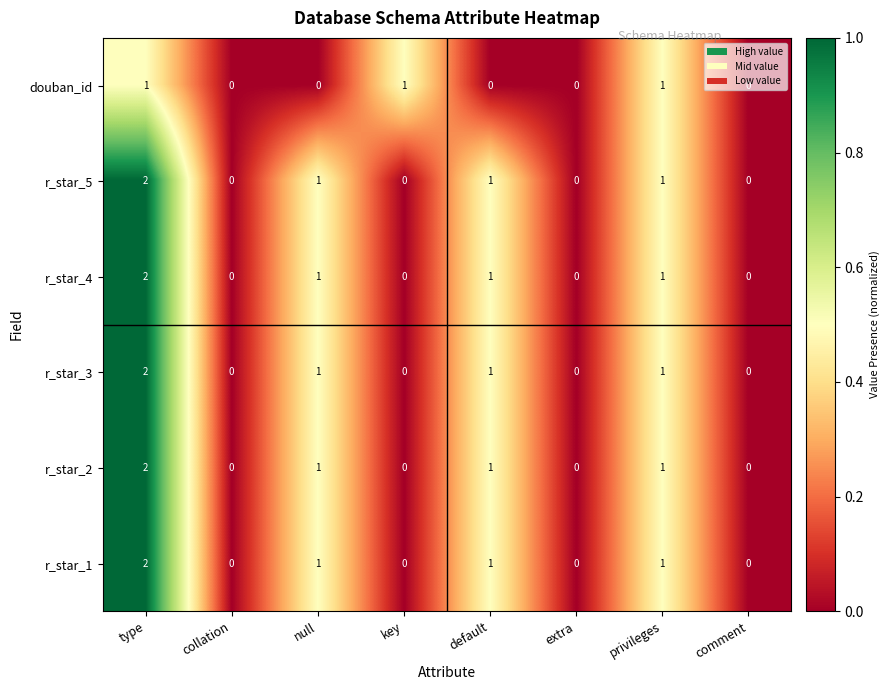

The r_star_3 series shows -1 at comment. True or false?

False